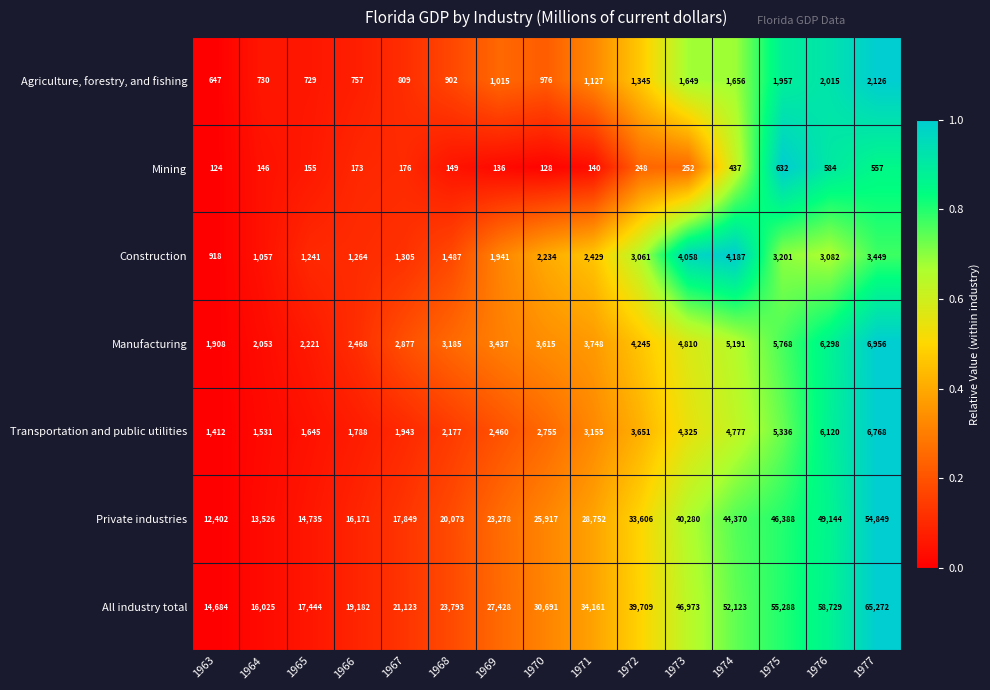

What is the difference between the maximum and second lowest values in the All industry total series?

49247